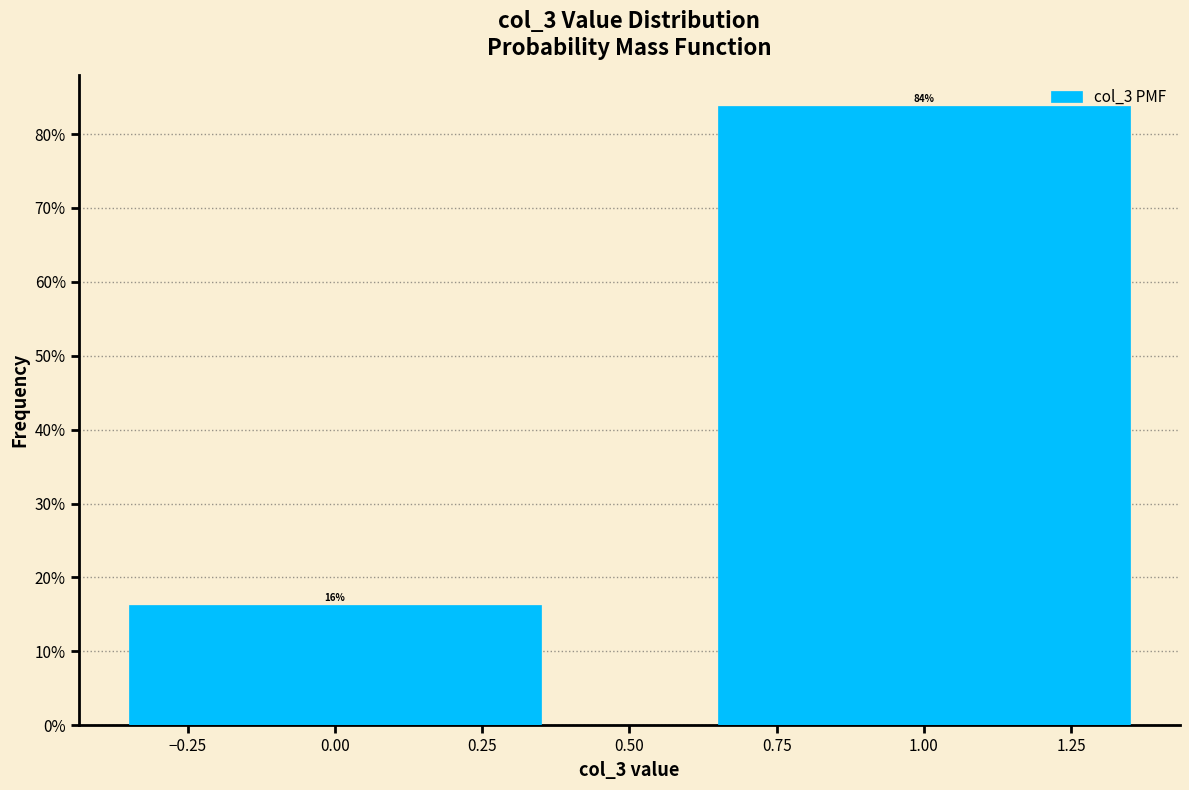

What is the greatest value displayed?

83.8